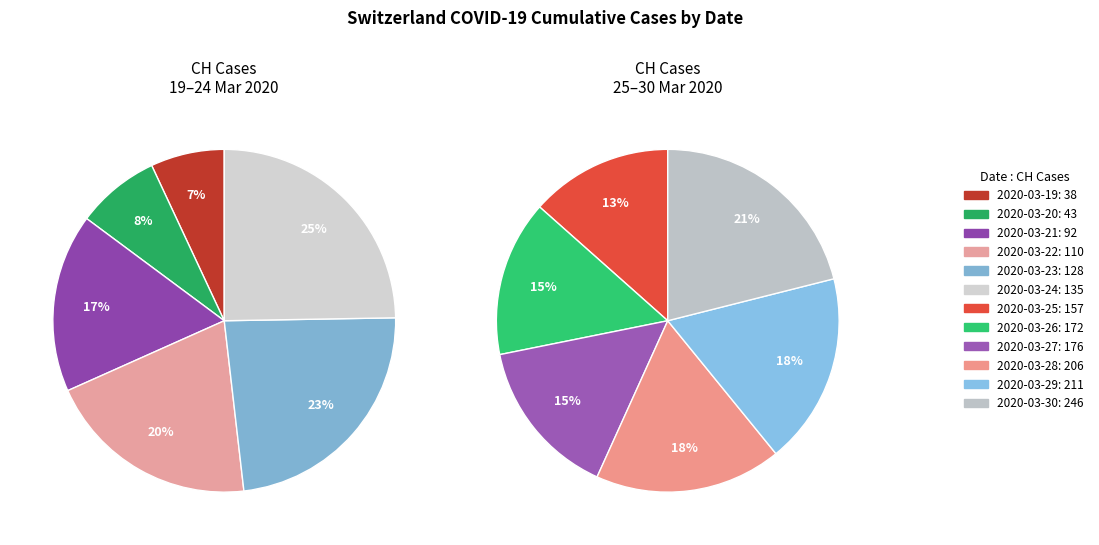

Which category has the smallest portion of the pie?

2020-03-19